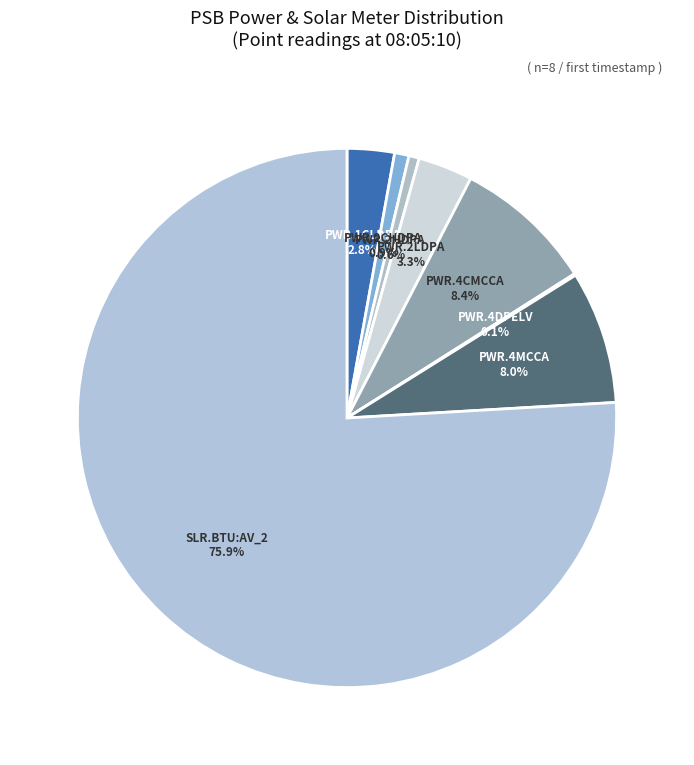

Which category has the smallest portion of the pie?

PSB.PWR.4DPELV